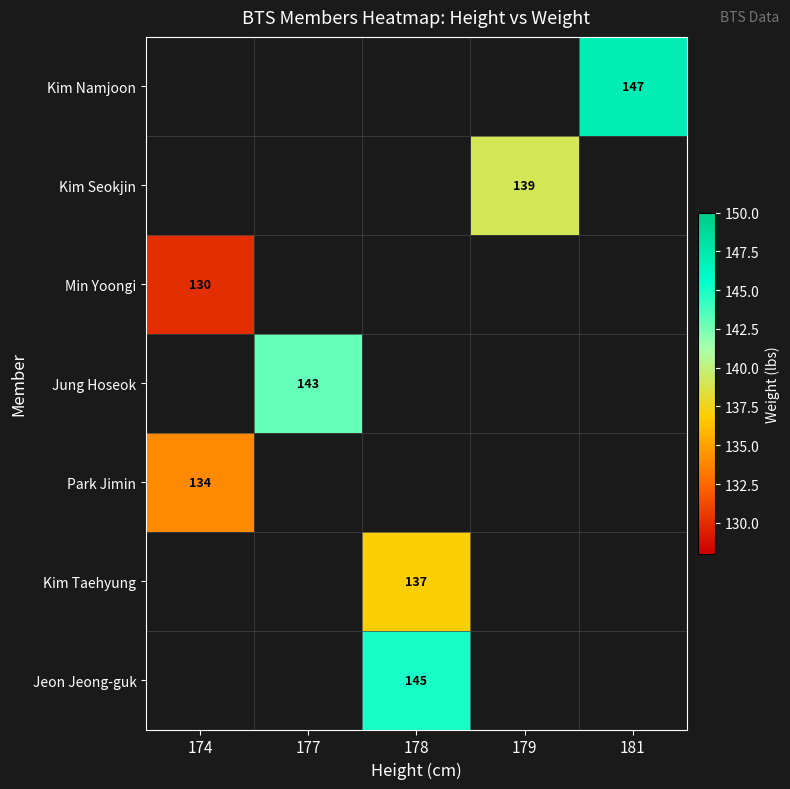

Which label corresponds to the largest value in the chart?

181